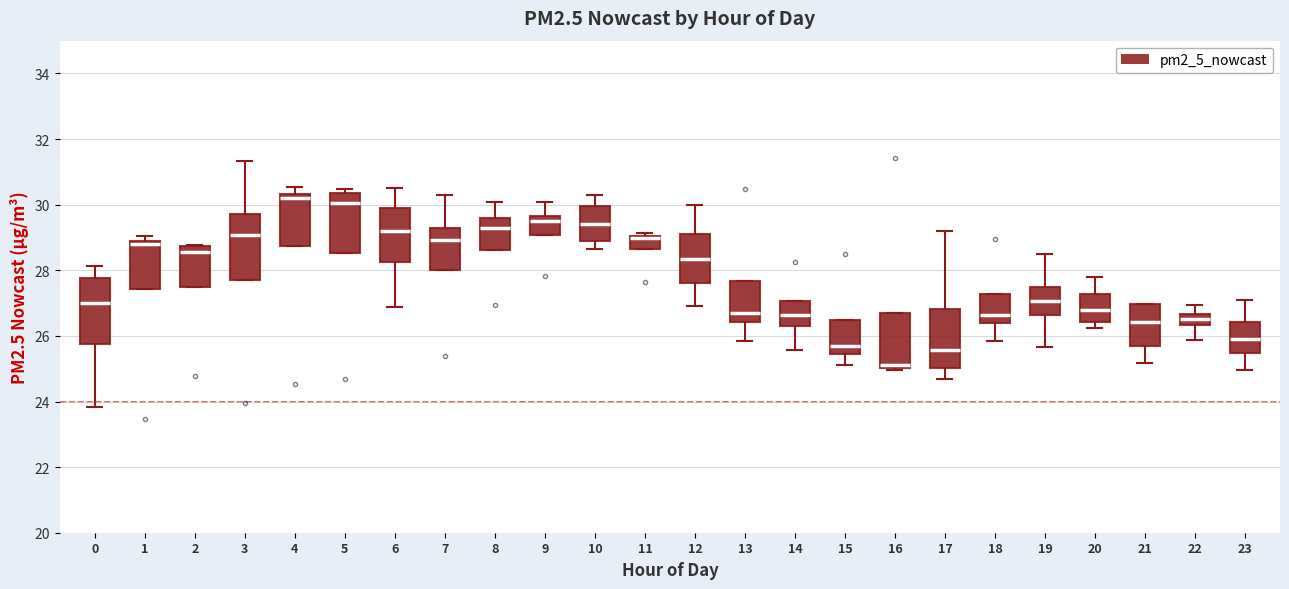

Reading left to right, transcribe this box plot: for each box, give where its median line is, the range the box spans, and where its two whiskers end, as read against the y-axis. The values are not printed on the chart, so give them approximately, as read against the axis.

0: median 27.0, box 25.8 to 27.8, whiskers 23.8 to 28.2
1: median 28.8, box 27.4 to 29.0, whiskers 27.4 to 29.0 (just above the box's upper edge)
2: median 28.6, box 27.4 to 28.8, whiskers 27.4 to 28.8
3: median 29.0, box 27.8 to 29.8, whiskers 27.8 to 31.4
4: median 30.2, box 28.8 to 30.4, whiskers 28.8 to 30.6
5: median 30.0, box 28.6 to 30.4, whiskers 28.6 to 30.4 (just above the box's upper edge)
6: median 29.2, box 28.2 to 29.8, whiskers 26.8 to 30.6
7: median 29.0, box 28.0 to 29.2, whiskers 28.0 to 30.4
8: median 29.2, box 28.6 to 29.6, whiskers 28.6 to 30.0
9: median 29.4, box 29.0 to 29.6, whiskers 29.0 to 30.0
10: median 29.4, box 28.8 to 30.0, whiskers 28.6 to 30.4
11: median 29.0 (drawn on the box's upper edge), box 28.6 to 29.0, whiskers 28.6 to 29.2
12: median 28.4, box 27.6 to 29.2, whiskers 27.0 to 30.0
13: median 26.6, box 26.4 to 27.6, whiskers 25.8 to 27.6
14: median 26.6, box 26.4 to 27.0, whiskers 25.6 to 27.0
15: median 25.6, box 25.4 to 26.4, whiskers 25.2 to 26.4
16: median 25.2, box 25.0 to 26.8, whiskers 25.0 (just below the box's lower edge) to 26.8
17: median 25.6, box 25.0 to 26.8, whiskers 24.6 to 29.2
18: median 26.6, box 26.4 to 27.2, whiskers 25.8 to 27.2
19: median 27.0, box 26.6 to 27.6, whiskers 25.6 to 28.4
20: median 26.8, box 26.4 to 27.2, whiskers 26.2 to 27.8
21: median 26.4, box 25.6 to 27.0, whiskers 25.2 to 27.0
22: median 26.6 (inside the box), box 26.4 to 26.6, whiskers 25.8 to 27.0
23: median 26.0, box 25.4 to 26.4, whiskers 25.0 to 27.0